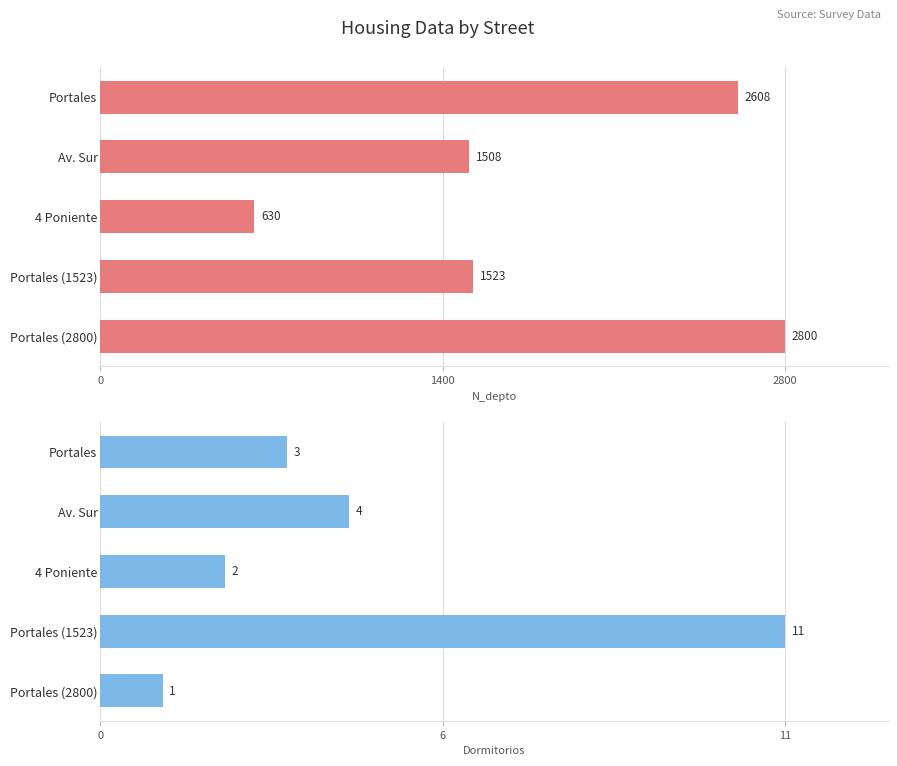

Which series has the largest total across all categories?

N_depto